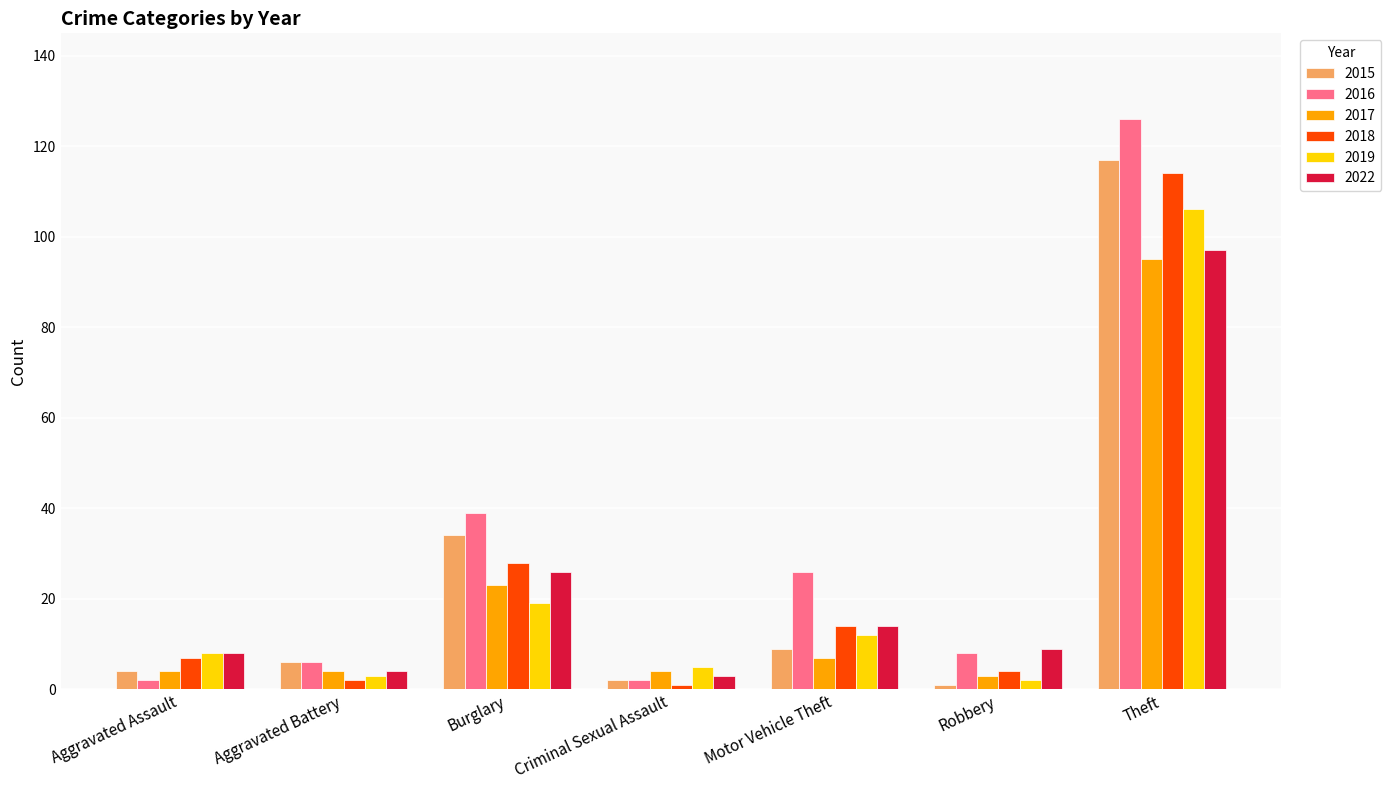

Read the 2022 value at Burglary.

26